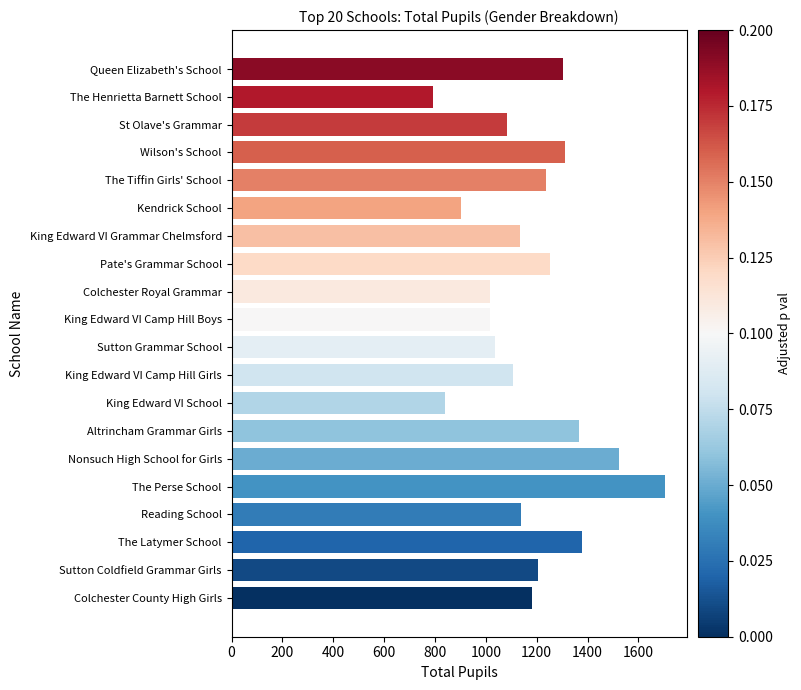

What is the maximum value shown in the chart?

1705